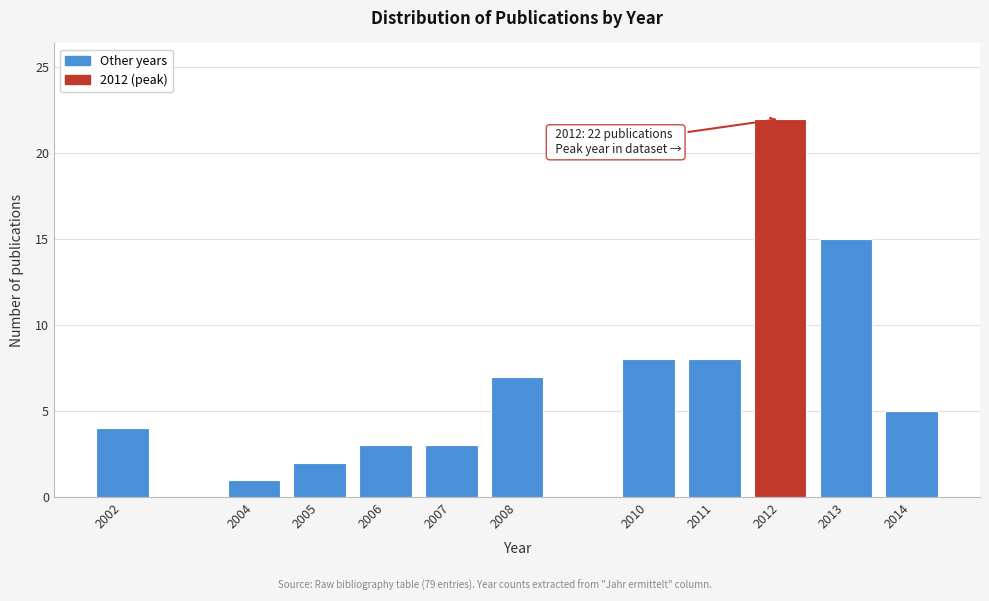

Reading left to right, extract all data points from this chart.

4	1	2	3	3	7	8	8	22	15	5